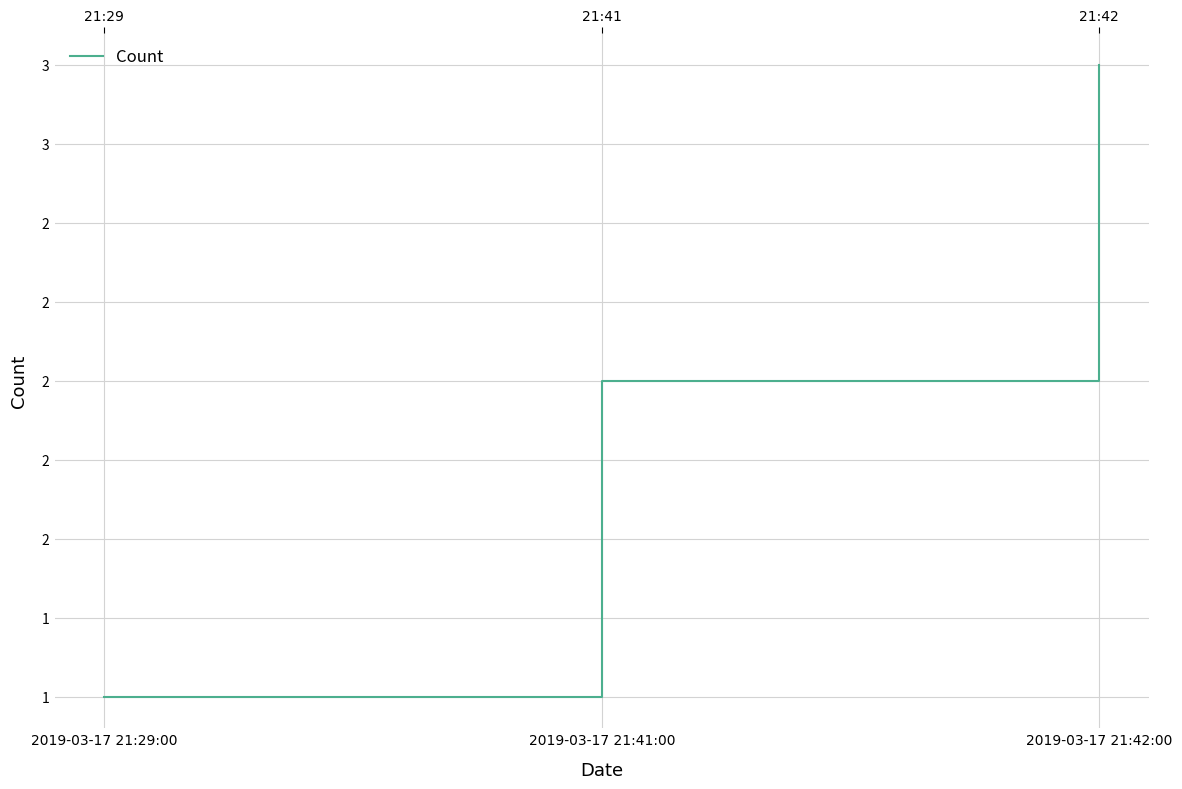

Reading left to right, extract all data points from this chart.

2019-03-17 21:29:00=1	2019-03-17 21:41:00=2	2019-03-17 21:42:00=3